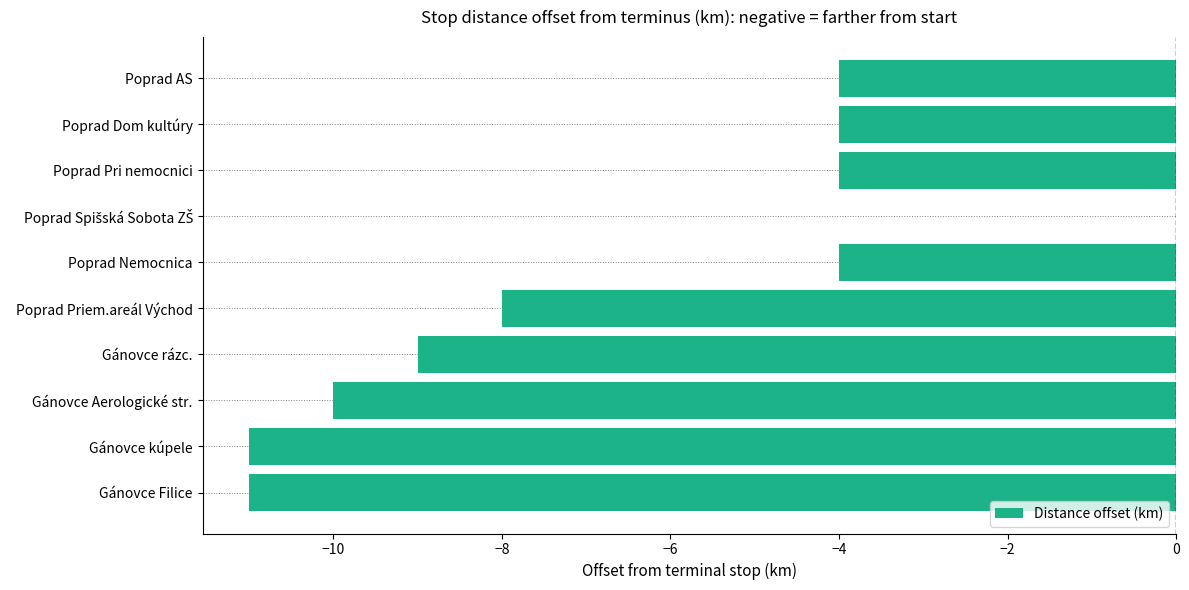

What is the change in value from Gánovce rázc. to Poprad Pri nemocnici?

+5